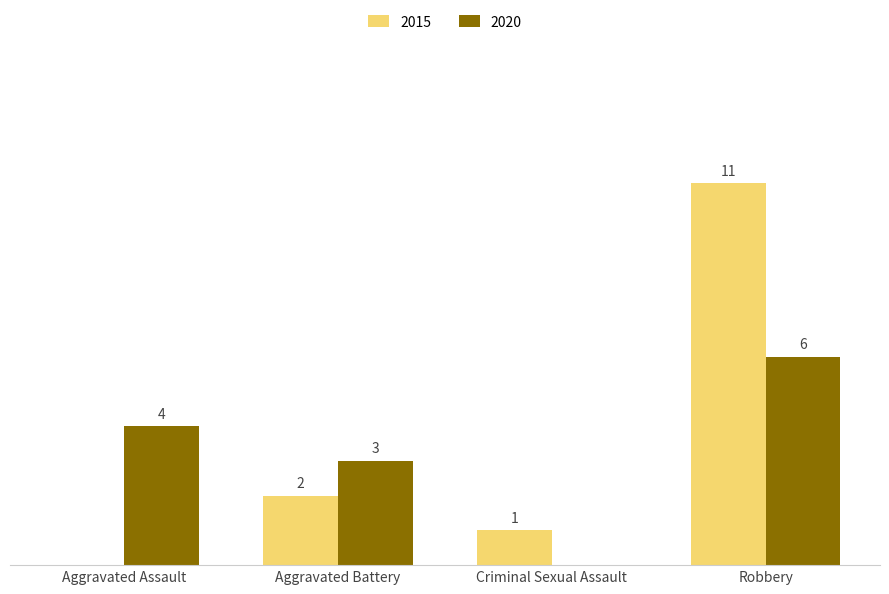

Is the value of 2015 at Aggravated Battery greater than the value of 2020 at Criminal Sexual Assault?

Yes